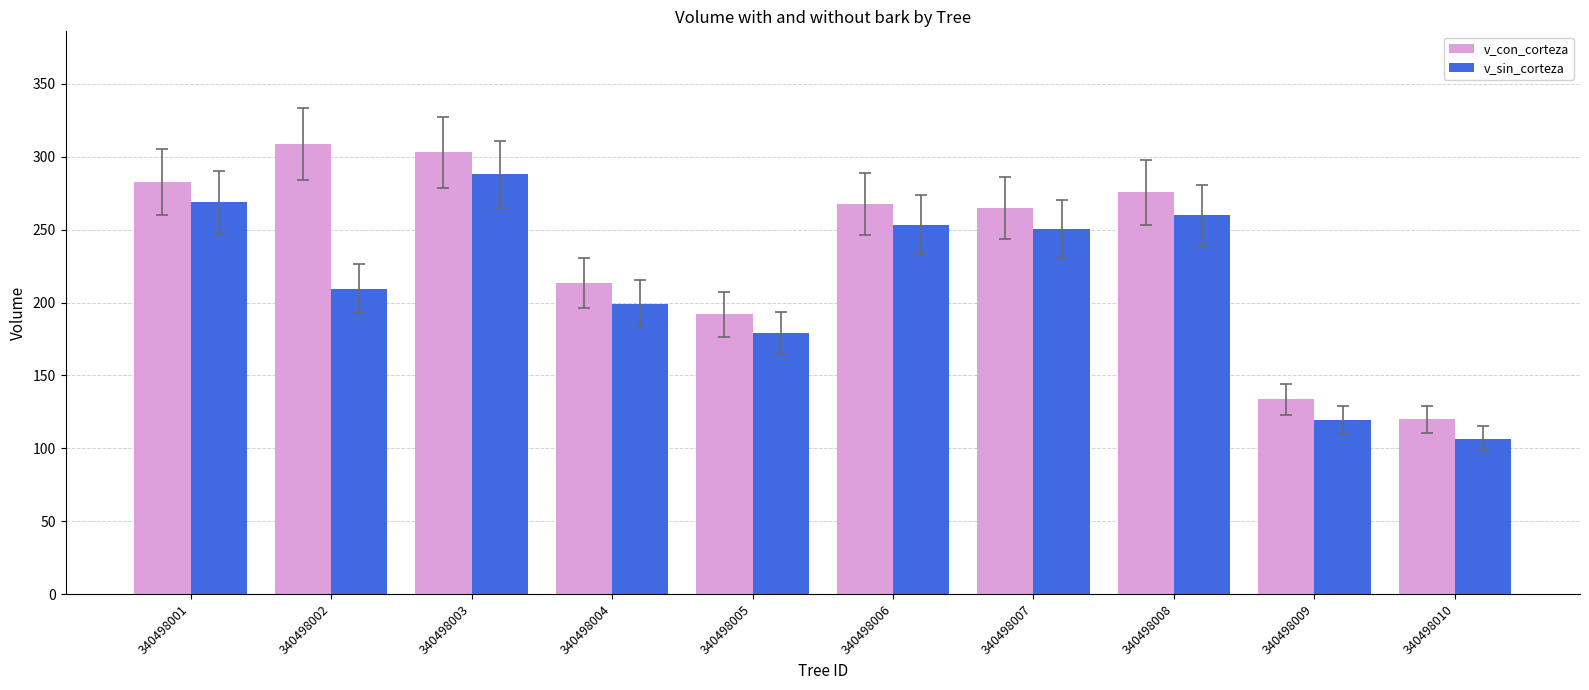

Which series has the largest total across all categories?

v_con_corteza